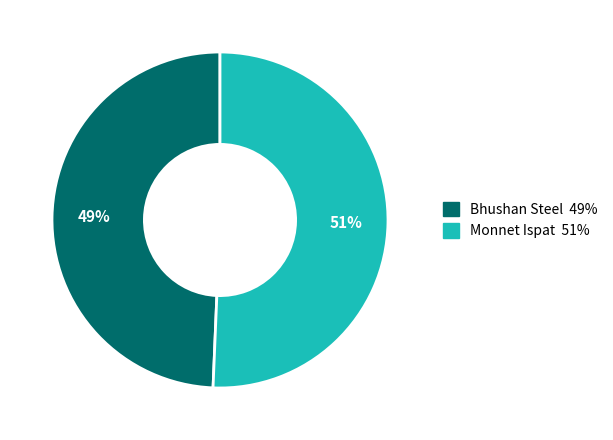

Which category accounts for the majority?

Monnet Ispat